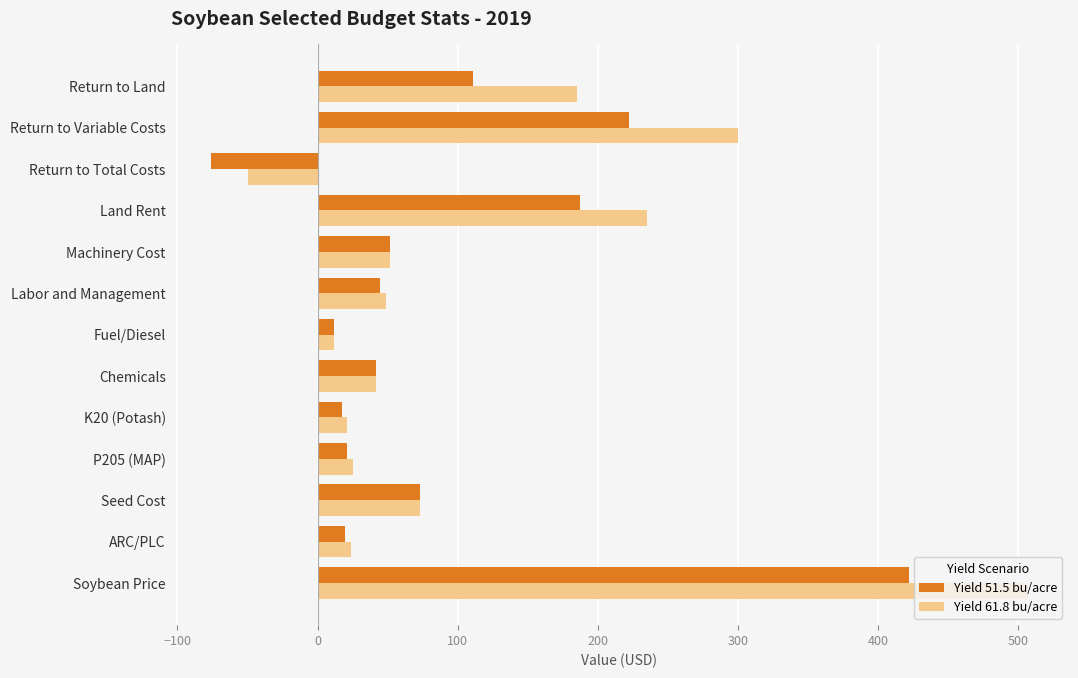

What are all the series names shown in the legend?

Yield 51.5 bu/acre, Yield 61.8 bu/acre